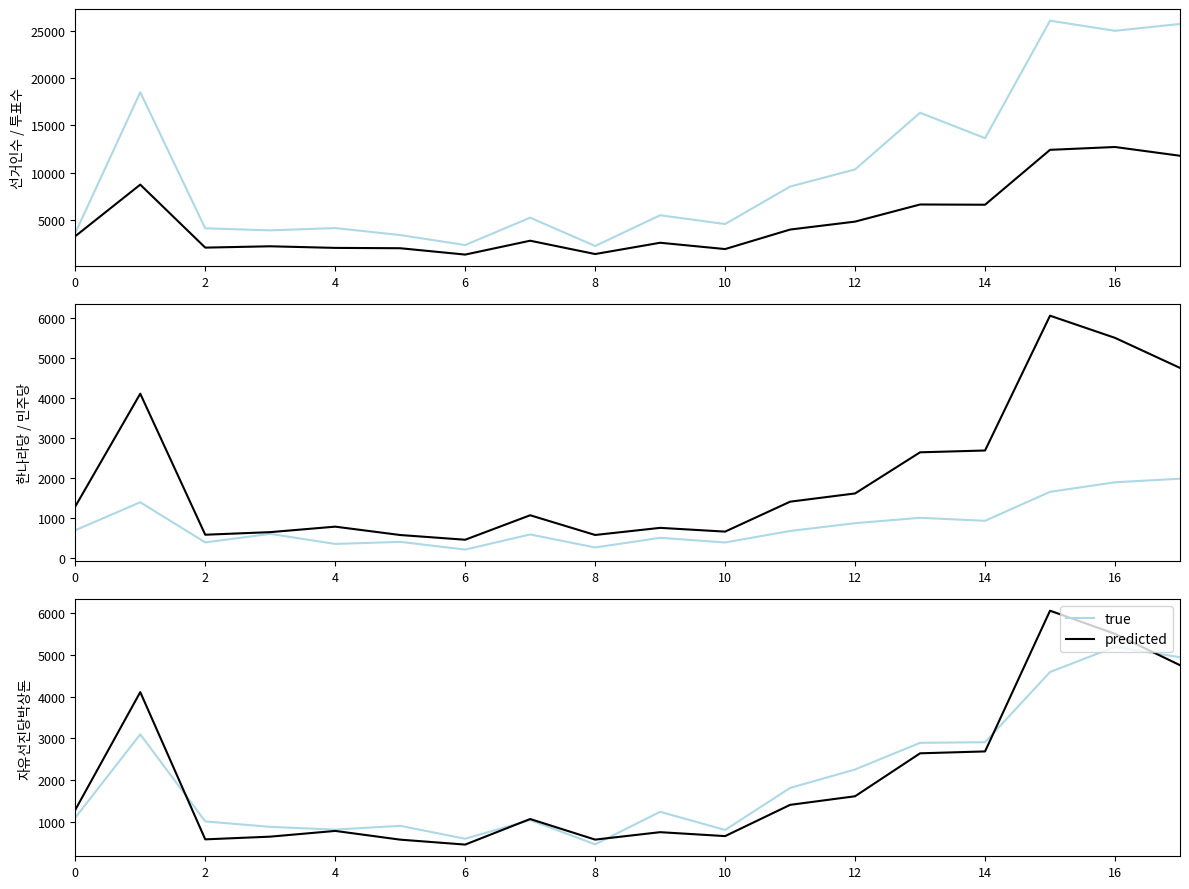

Is it true that true equals 1219 at 10?

False